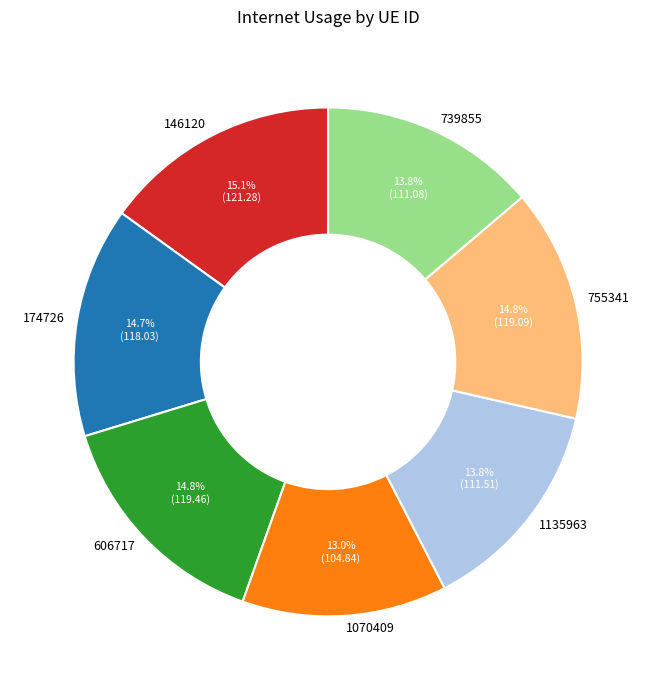

Is the sum of 606717 and 146120 greater than half?

No